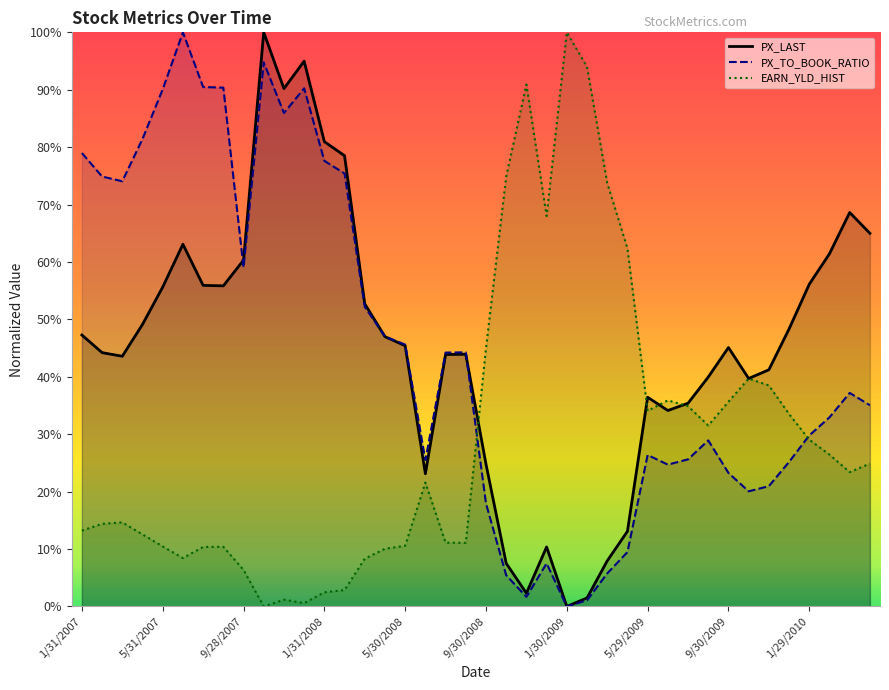

Which series has the largest range (max minus min)?

PX_LAST